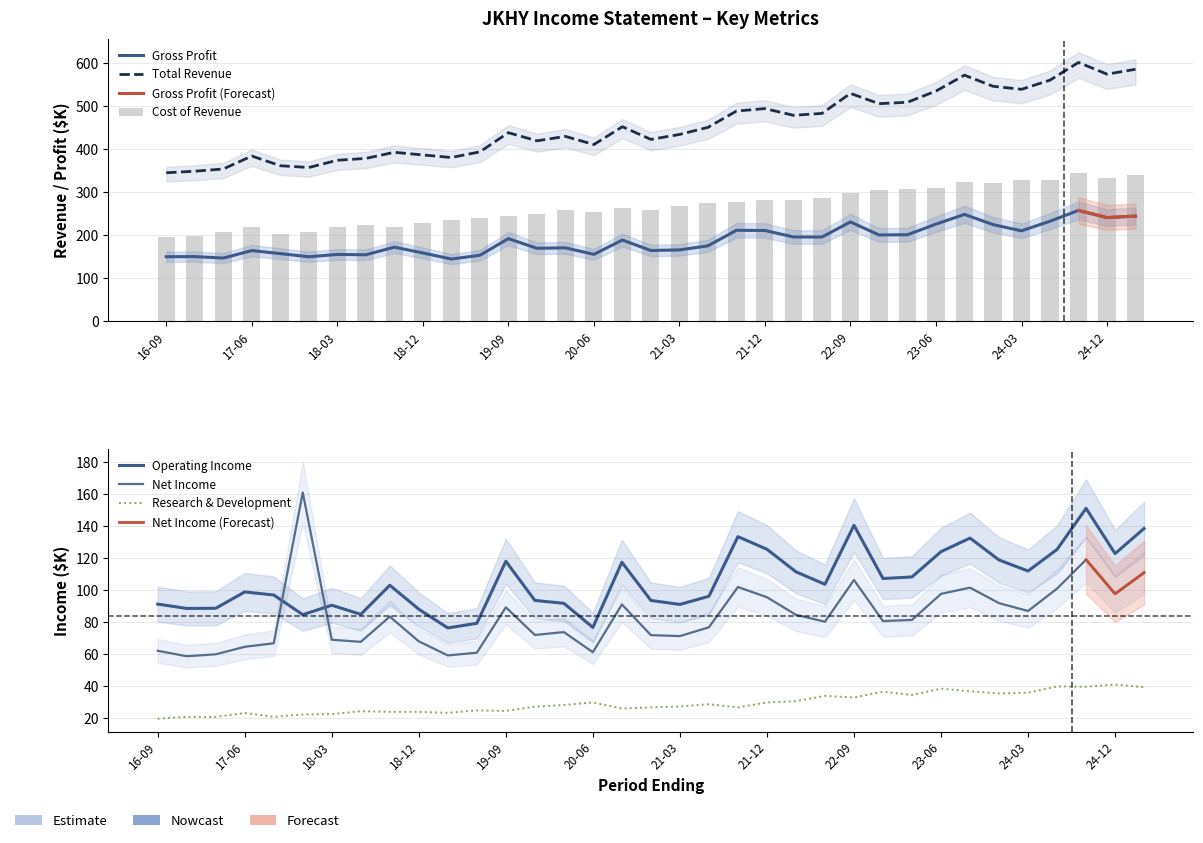

Which series has the widest spread of values?

Total Revenue